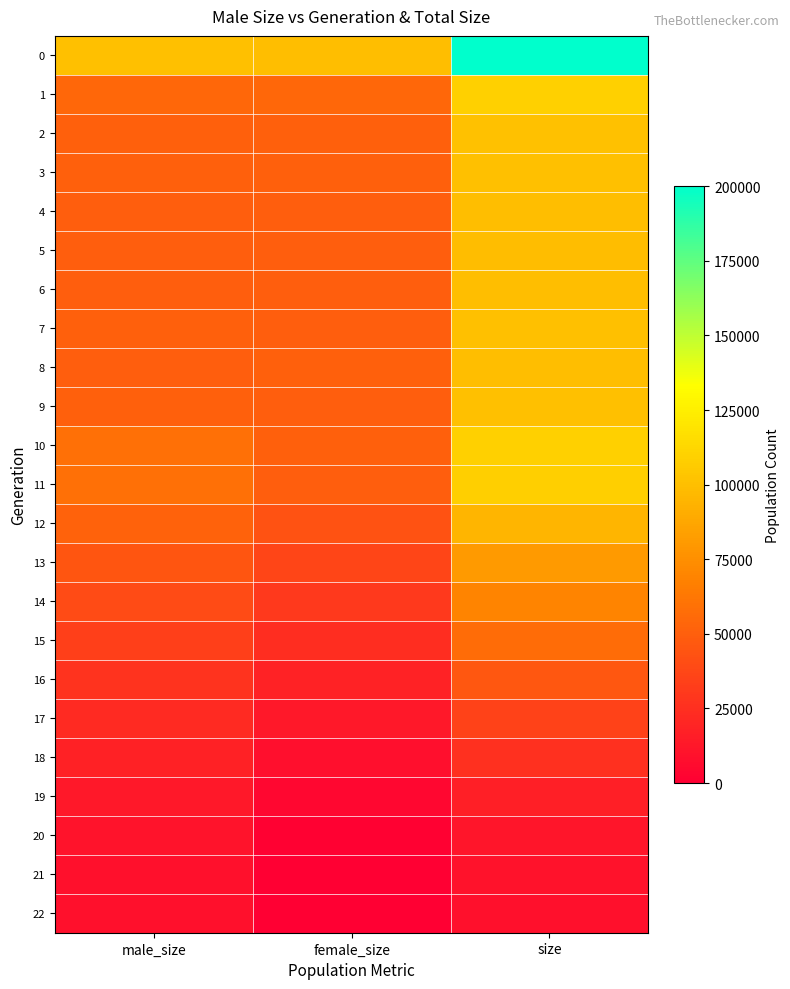

At how many categories does at least one series exceed 104552?

1